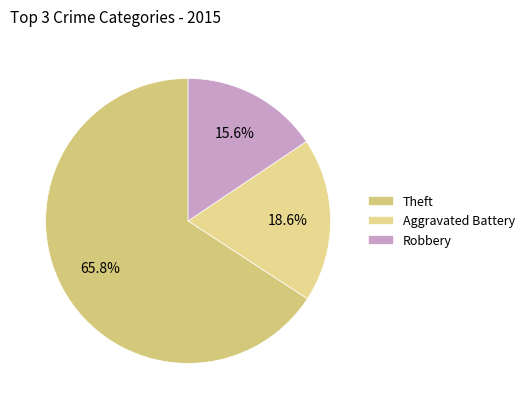

How many slices are in this pie chart?

3